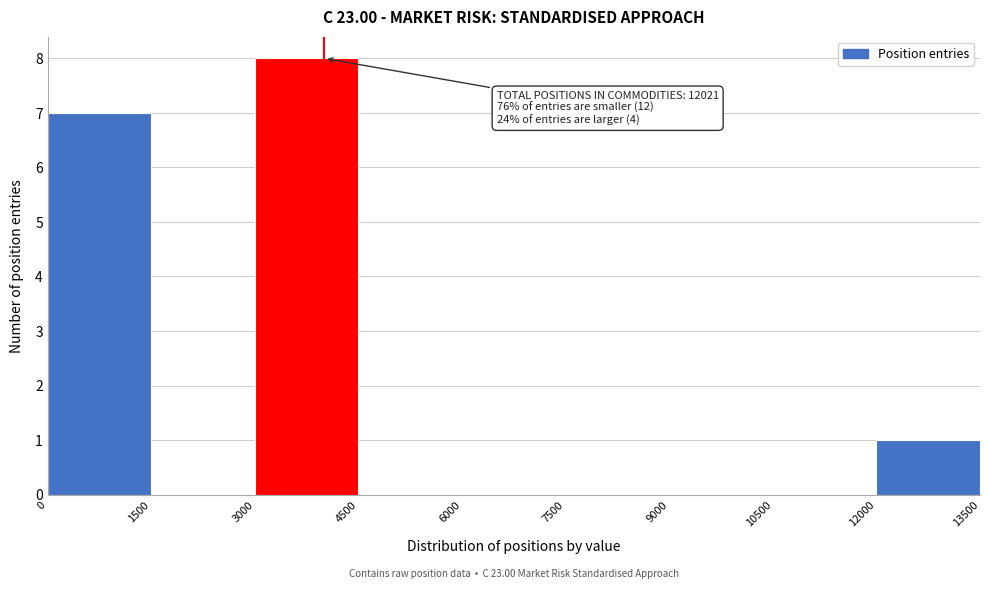

Which range on the x-axis has the tallest bar?

3000 to 4500